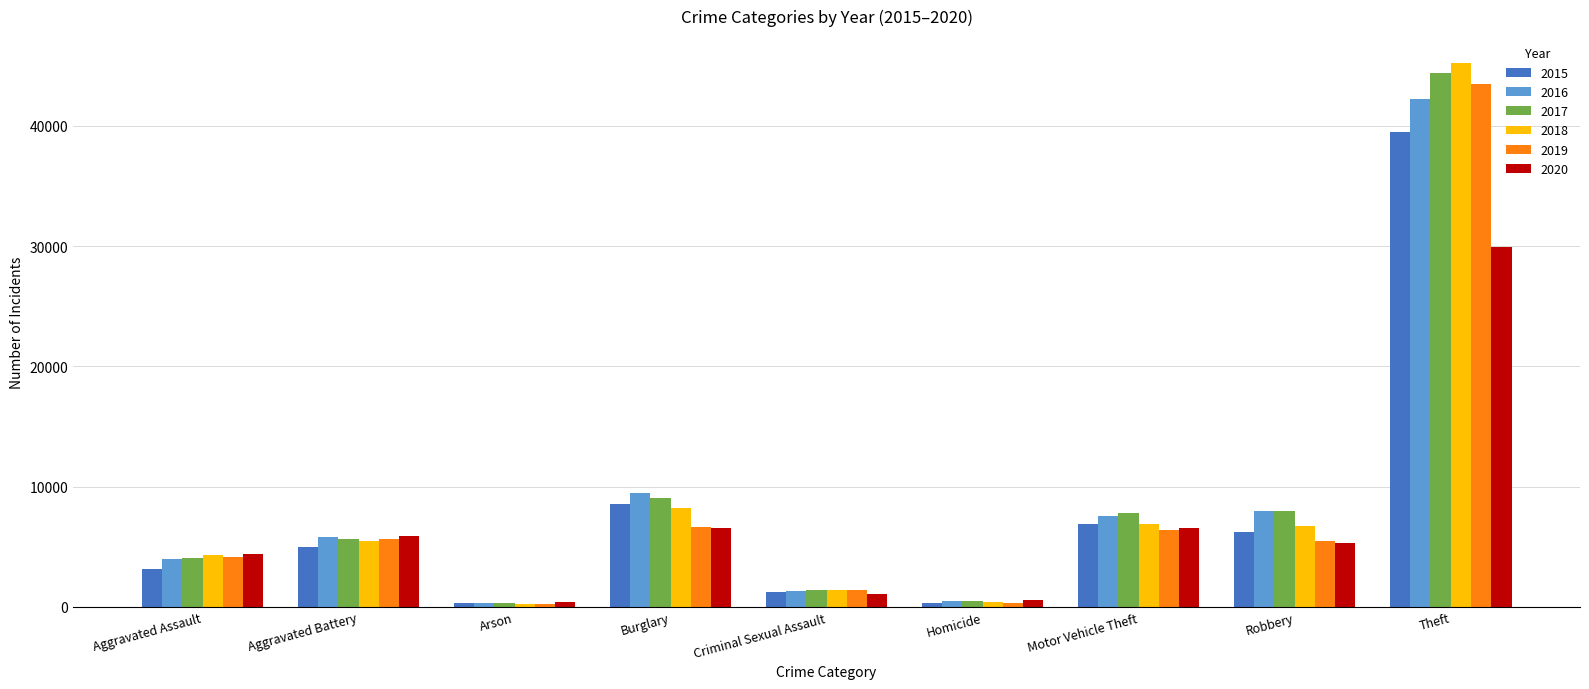

At which label is 2017 closest to 22363?

Burglary